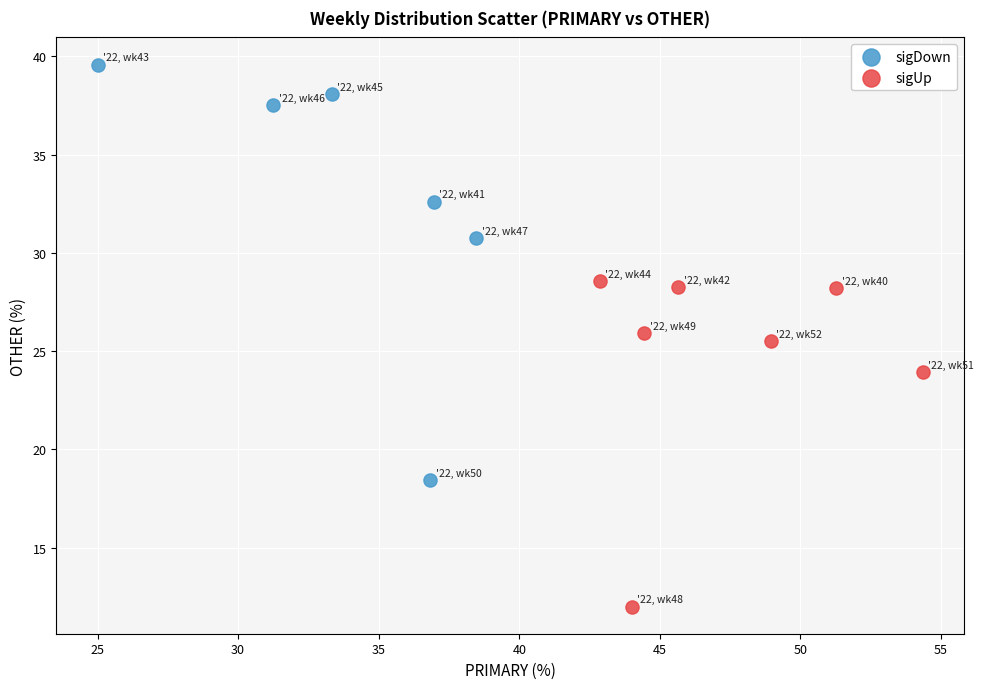

Which series reaches the minimum Y coordinate?

sigUp